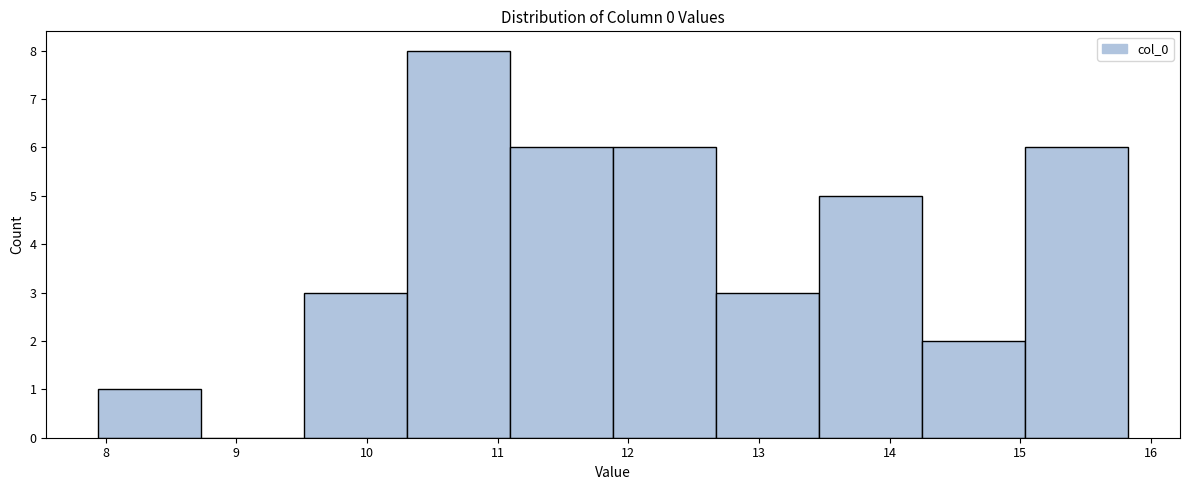

Reading left to right, transcribe this chart: for each bar, give the range it covers on the x-axis and its height. Neither the bar edges nor the heights are printed on the chart, so give them approximately, as read against the axes.

7.9 to 8.7: 1
8.7 to 9.5: 0
9.5 to 10.3: 3
10.3 to 11.1: 8
11.1 to 11.9: 6
11.9 to 12.7: 6
12.7 to 13.5: 3
13.5 to 14.2: 5
14.2 to 15.0: 2
15.0 to 15.8: 6